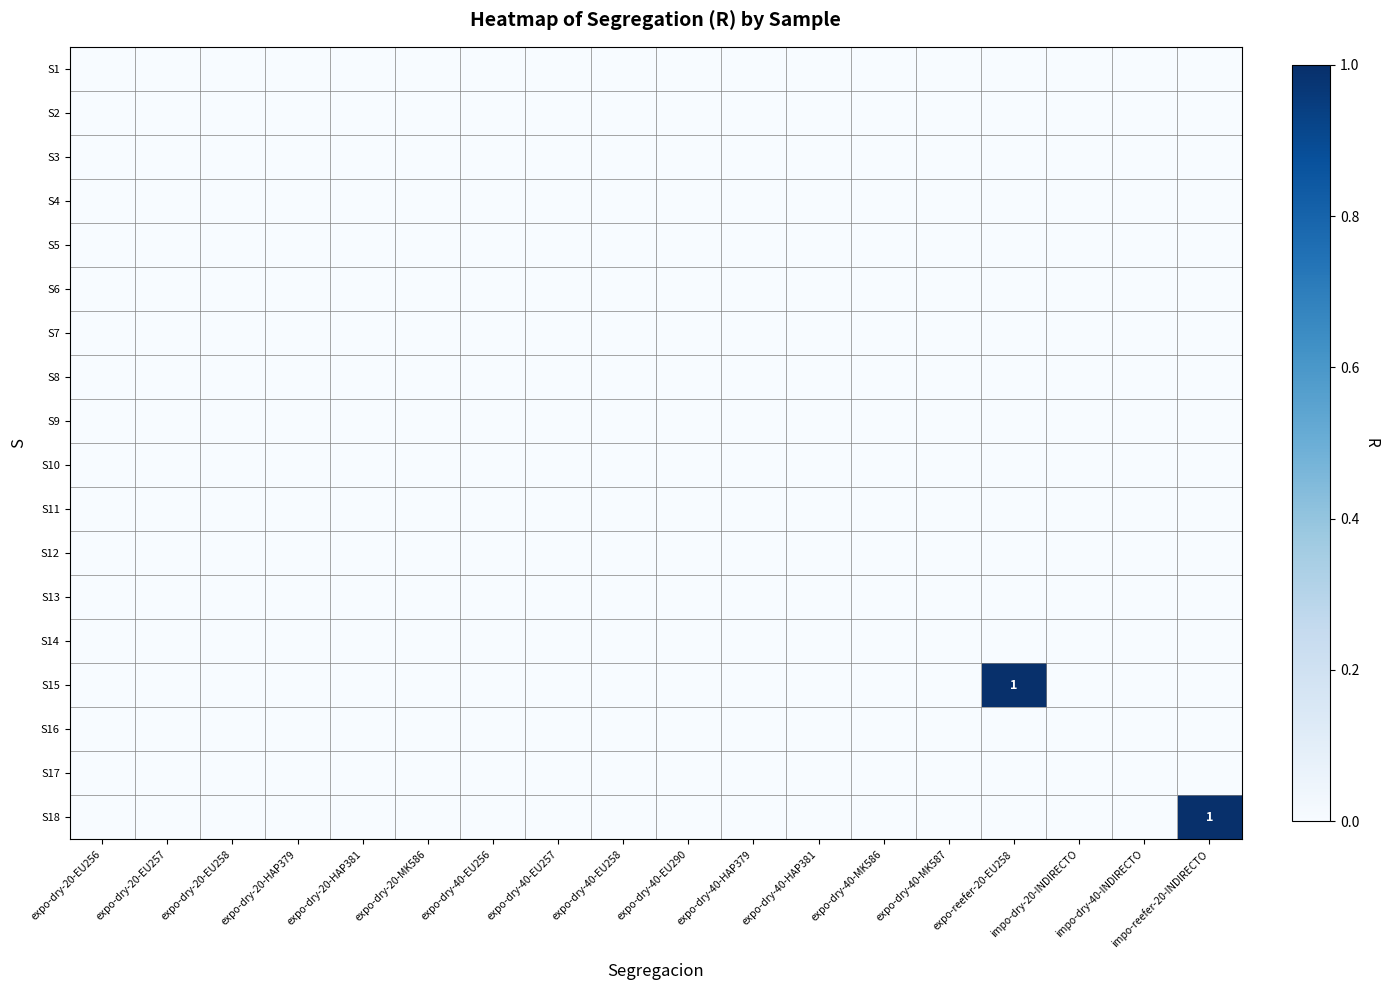

At which category is the sum across all series the highest?

expo-reefer-20-EU258